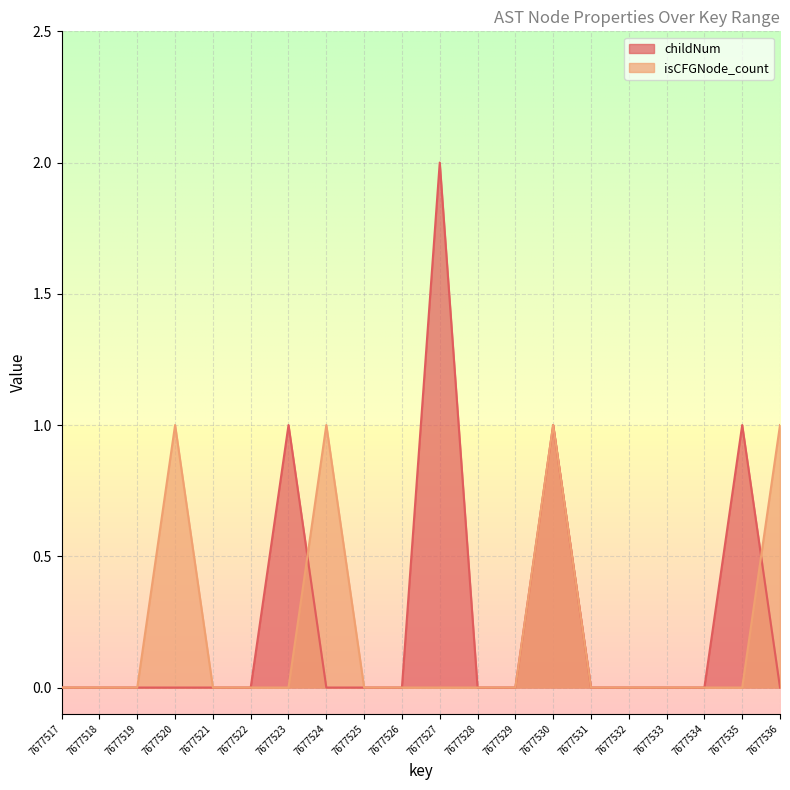

The value of childNum at 7677525 is 0. True or false?

True